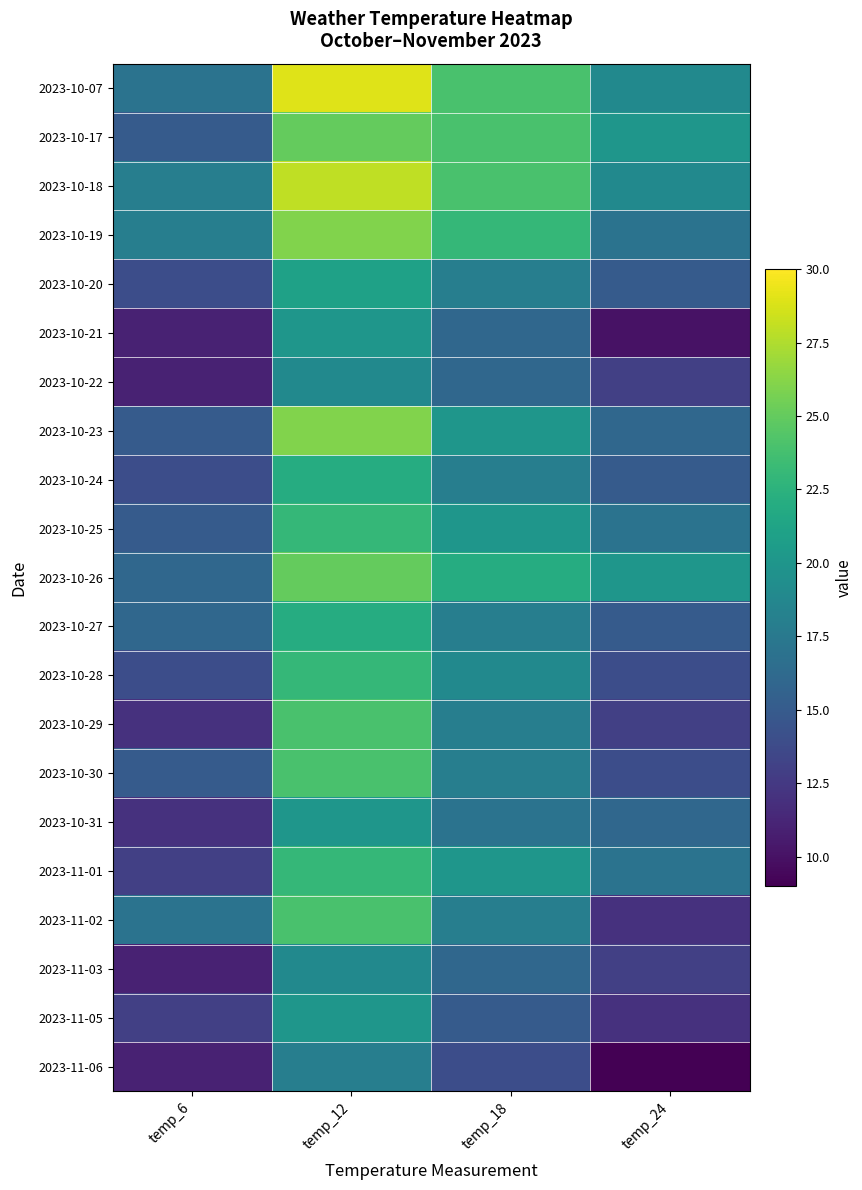

Count the number of categories in the chart.

4